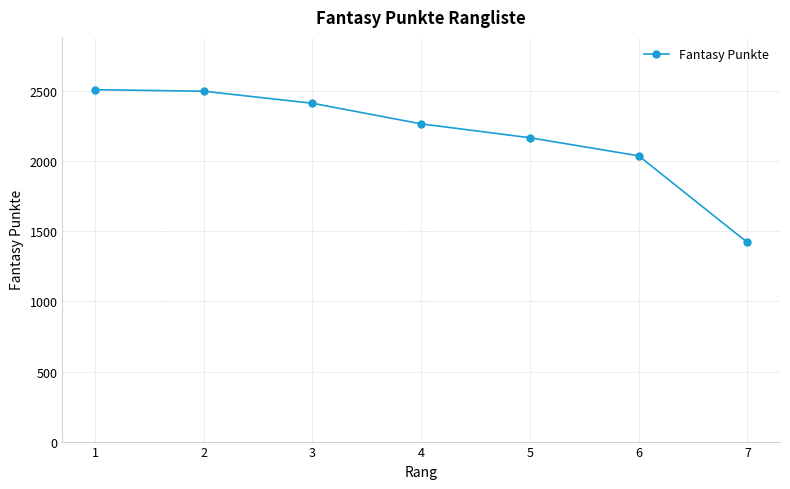

What is the value of the 4th point from the left?

2267